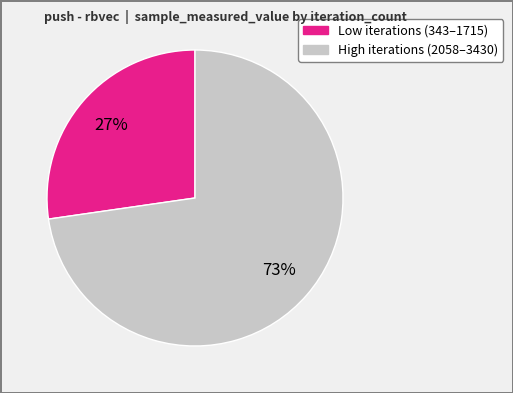

To the nearest percent, what is the average slice percentage?

50%